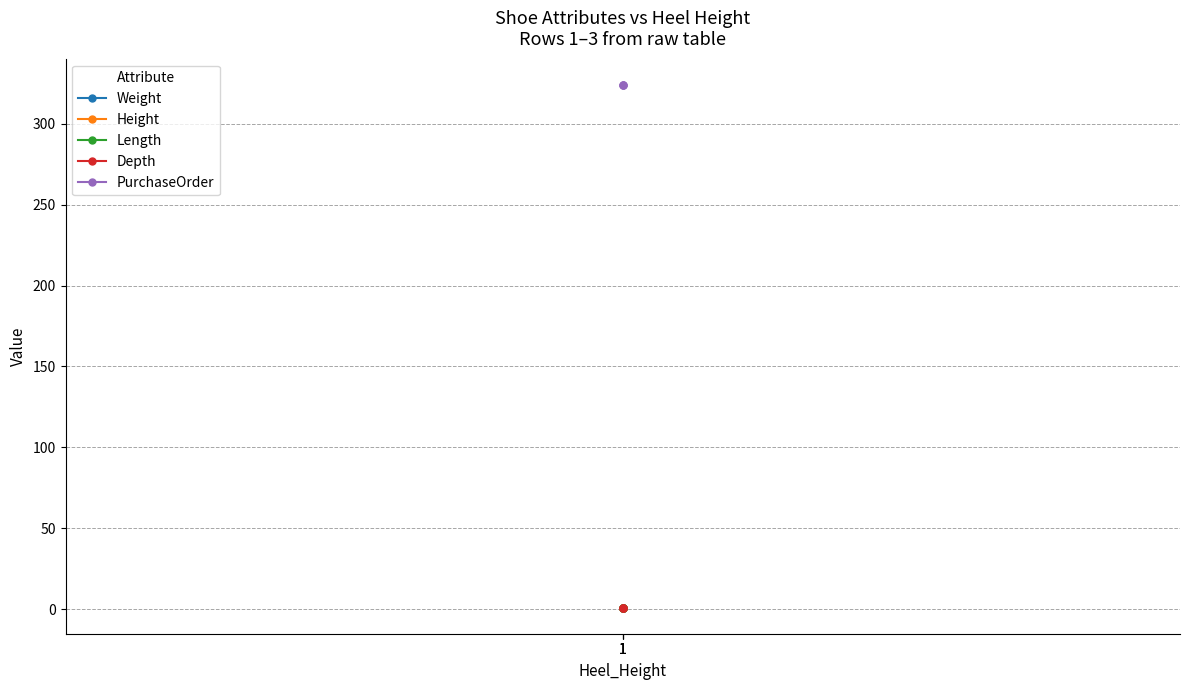

What are all the series names shown in the legend?

Weight, Height, Length, Depth, PurchaseOrder